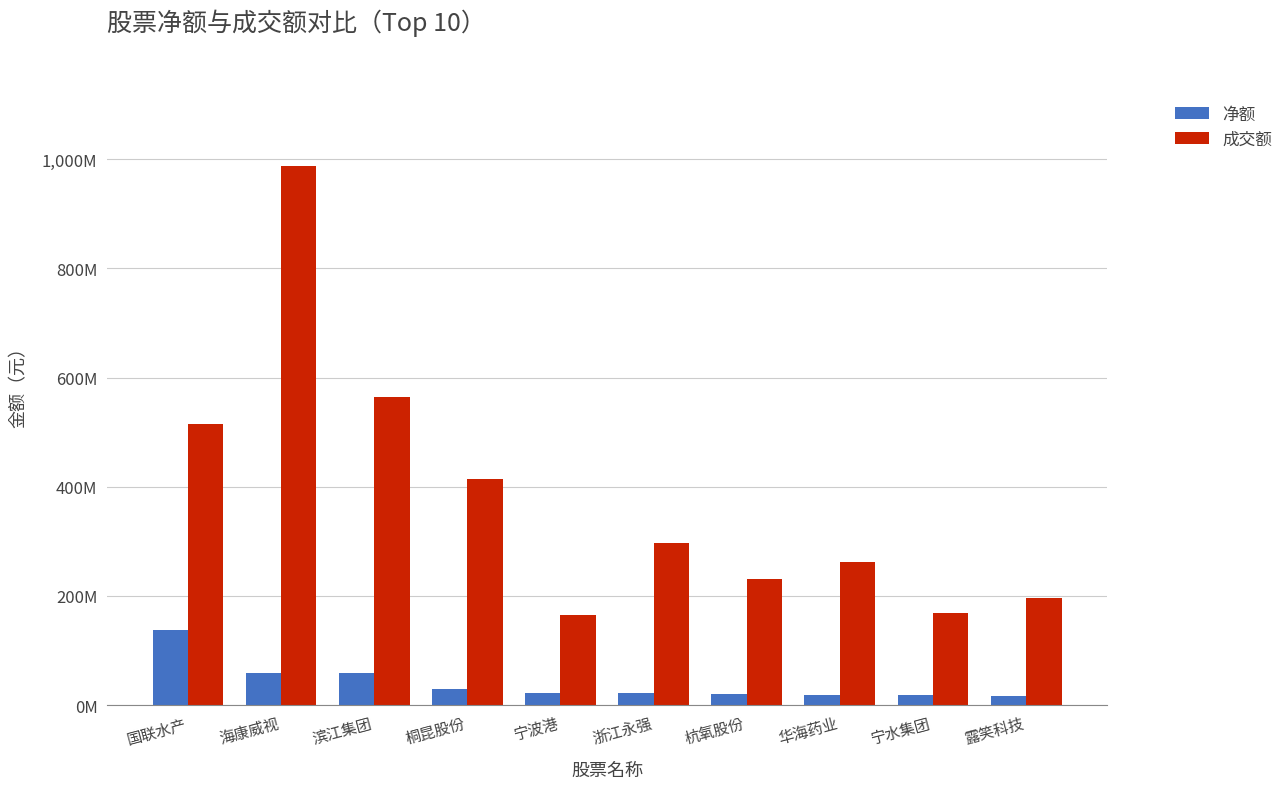

What are all the series names shown in the legend?

净额, 成交额